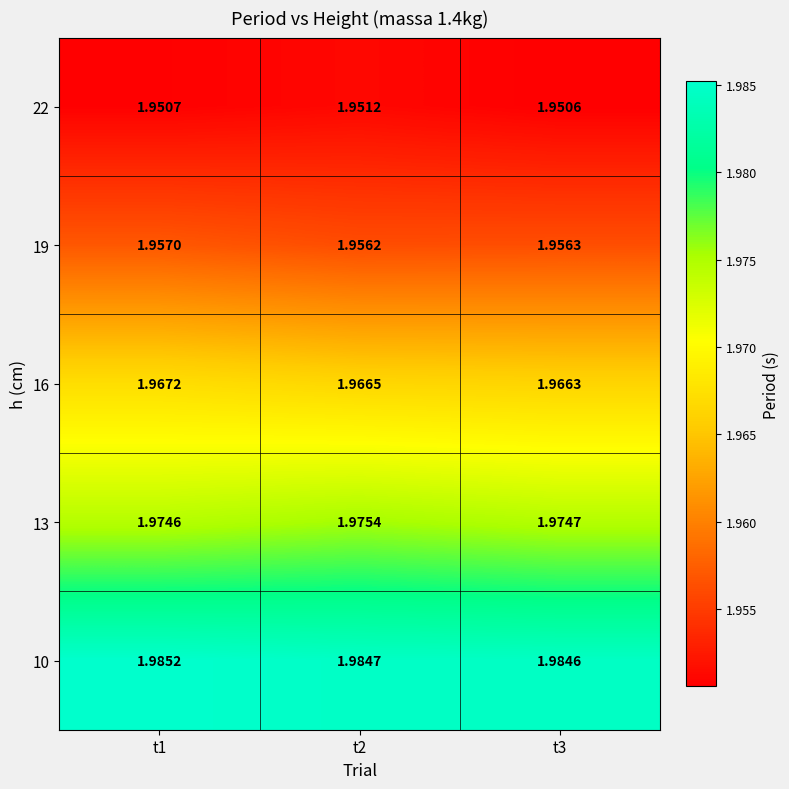

Rank the series at t1 from highest to lowest value.

10, 13, 16, 19, 22